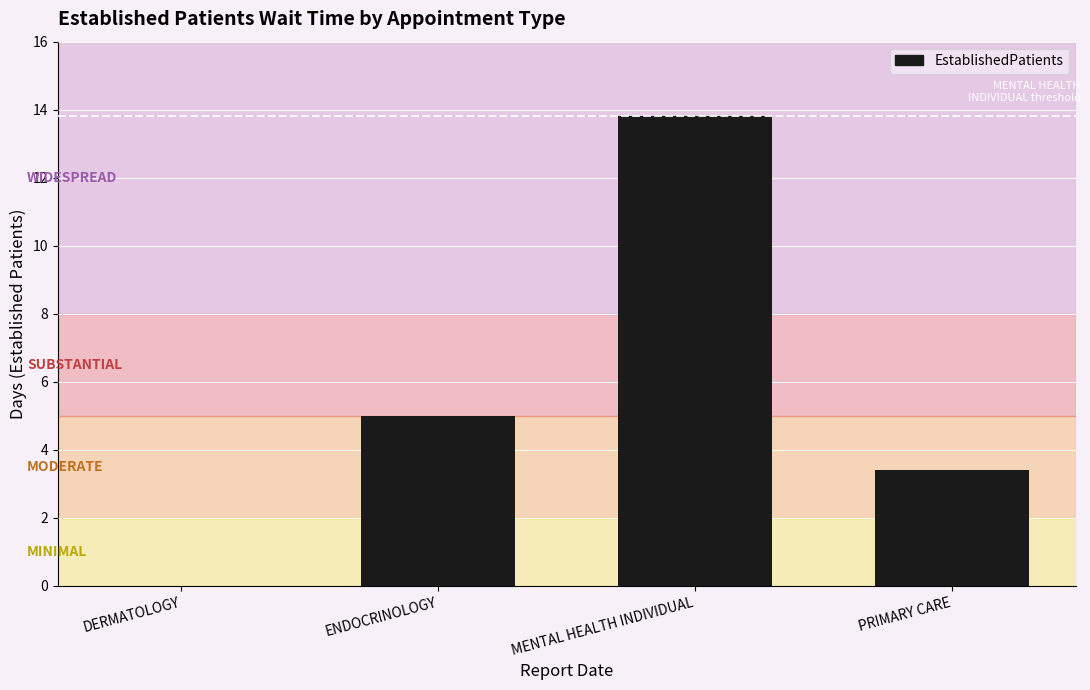

At which label is the value closest to 6?

ENDOCRINOLOGY